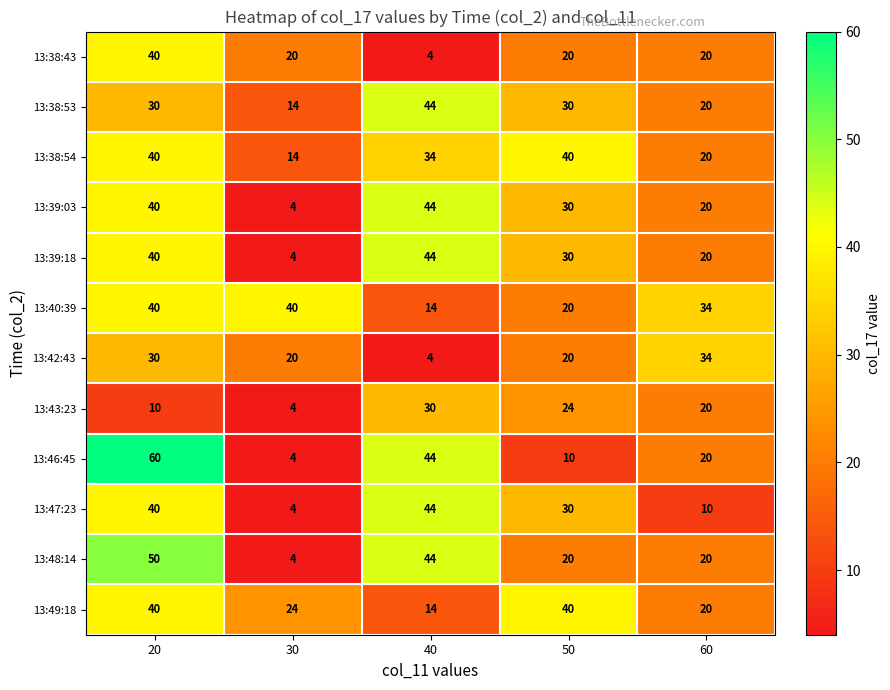

Where does the 13:40:39 series first go above 34?

20